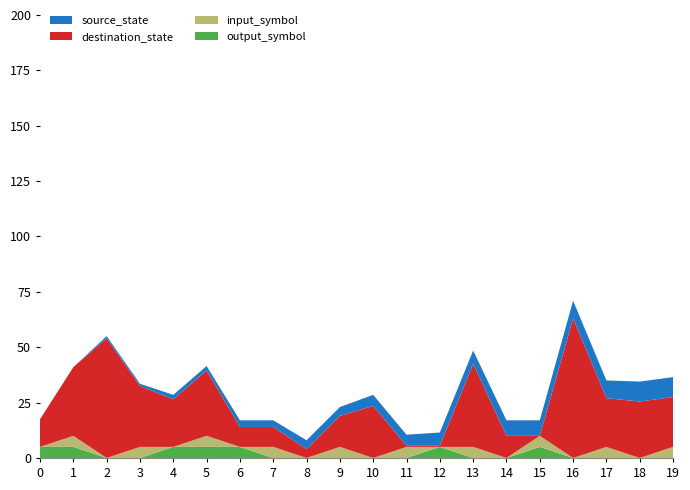

What is the maximum value for output_symbol?

5.0